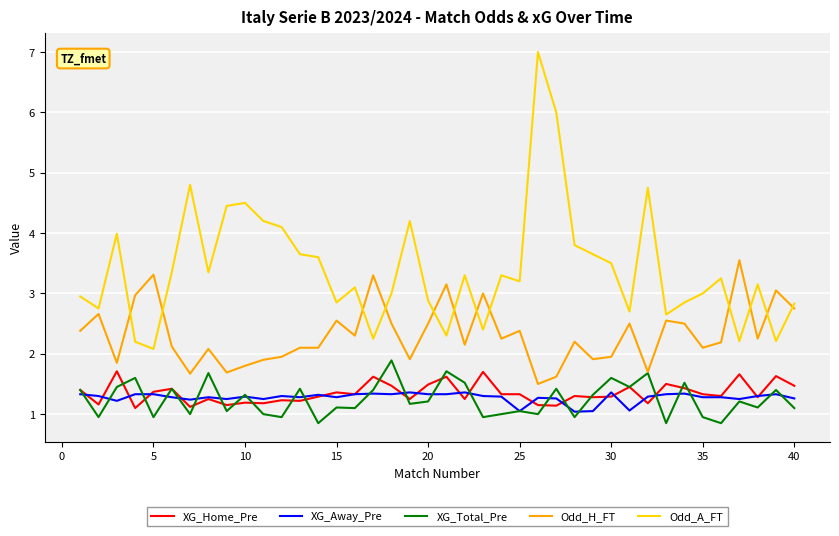

True or false: Odd_H_FT and XG_Away_Pre cross at least once.

False